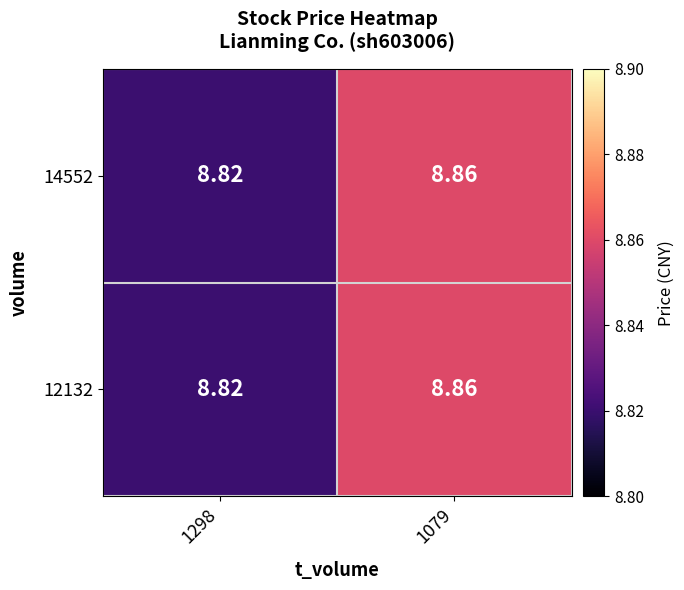

What is the maximum value shown in the chart?

8.9